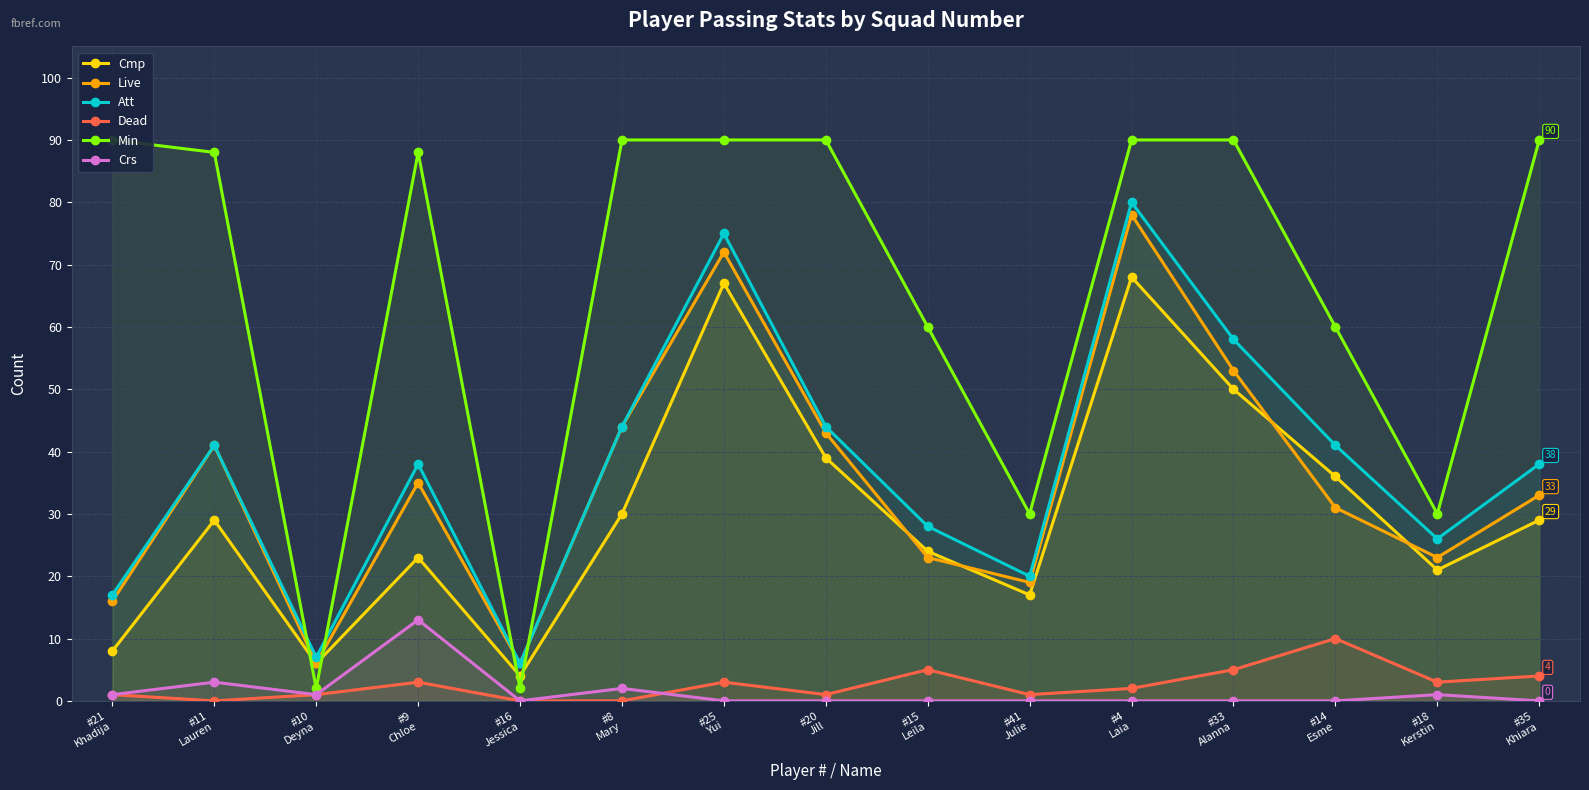

How many lines are shown in the chart?

6